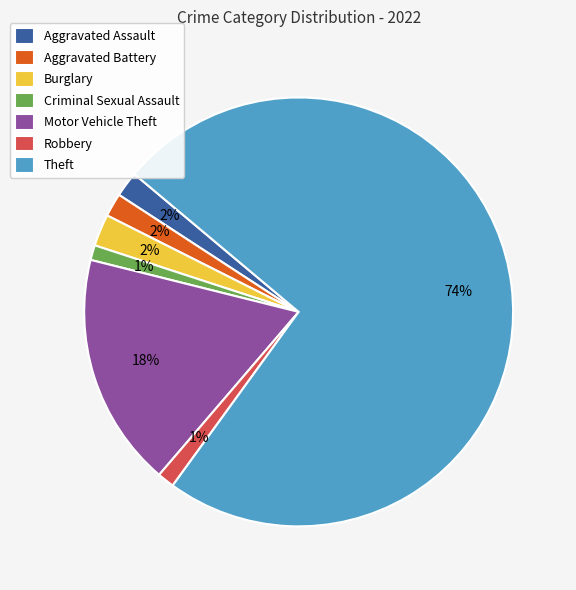

Which slice is the largest?

Theft